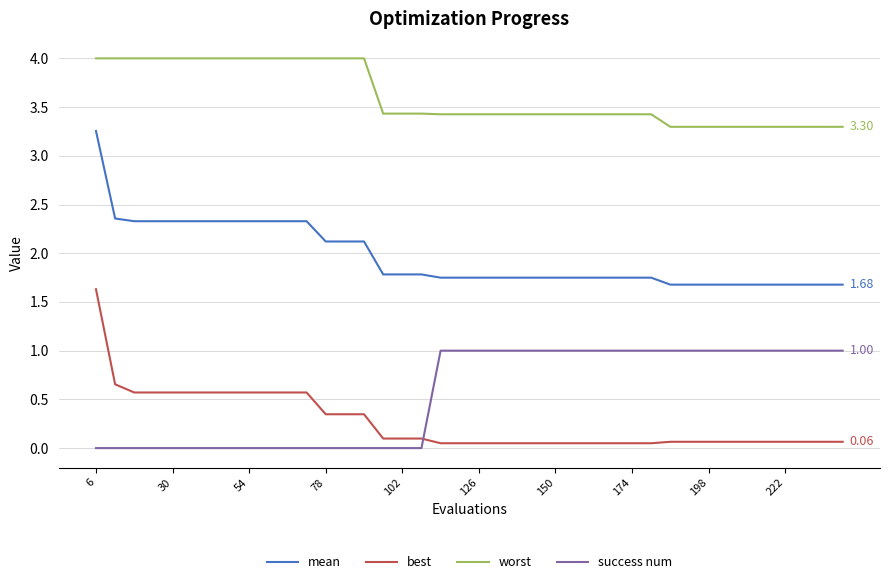

How many intersections are there between success num and best?

1